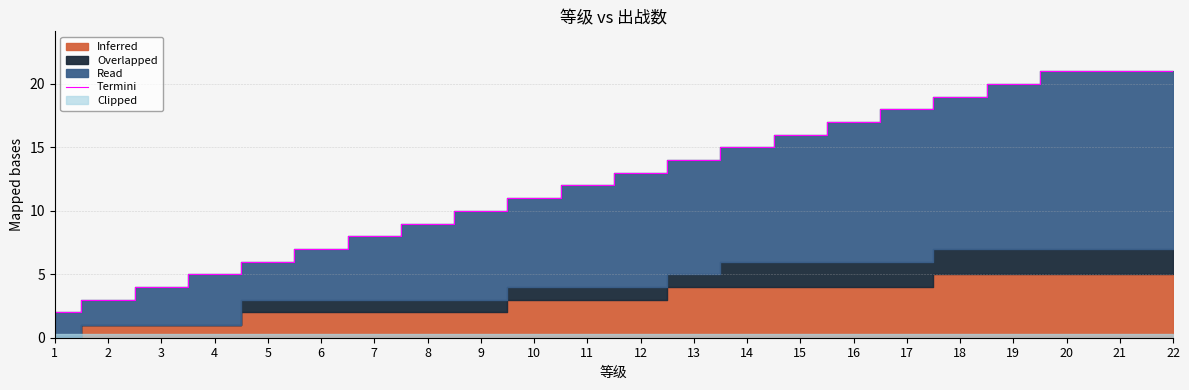

At which label does the data first exceed 13?

13